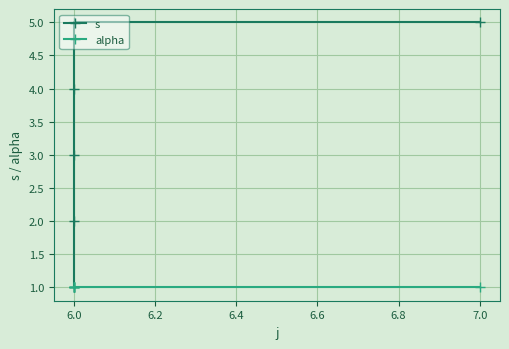

Reading right to left, transcribe all the data shown in this chart.

s: 5	5	4	3	2	1
alpha: 1	1	1	1	1	1